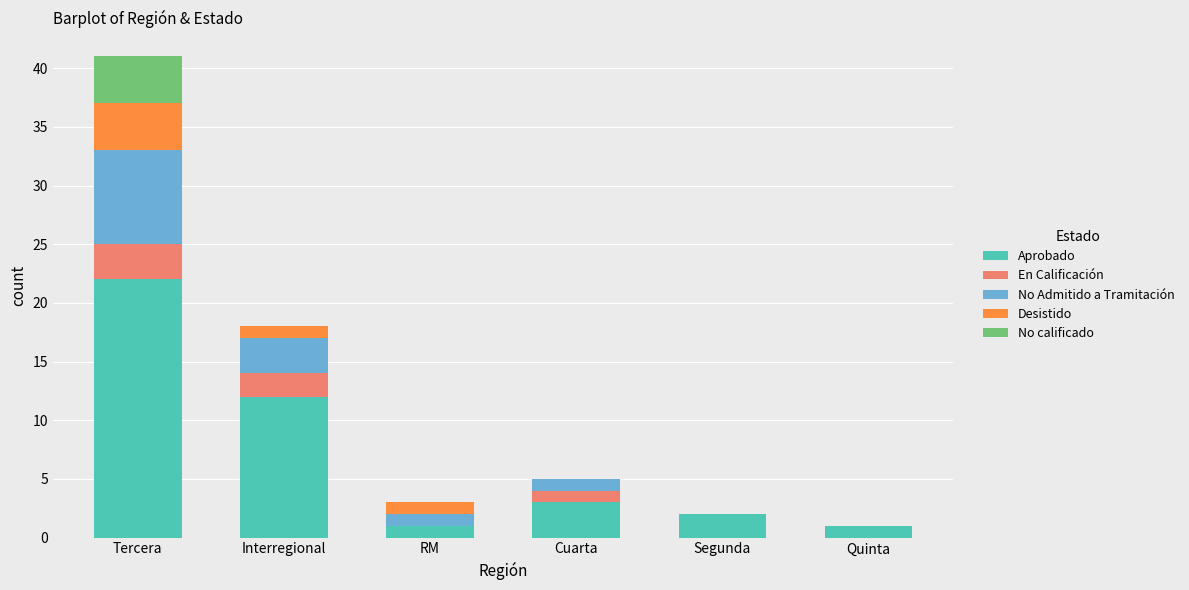

What is the sum of the Aprobado values at RM and Segunda?

3